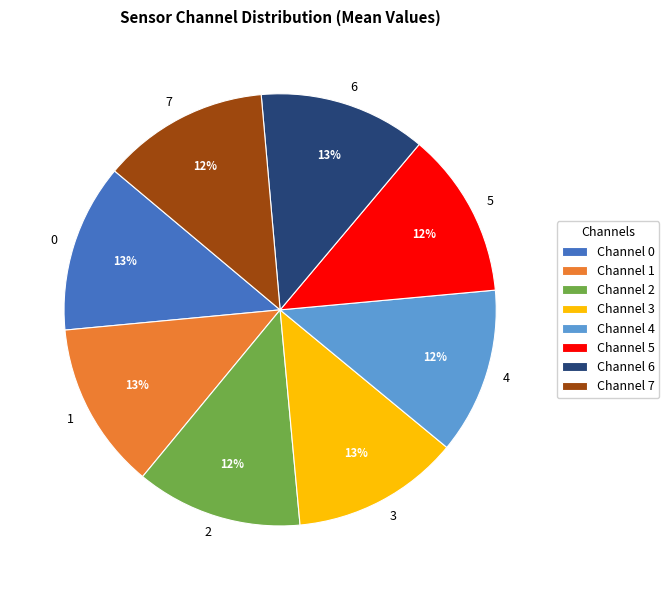

Do 6 and 7 together represent more than half of the pie?

No